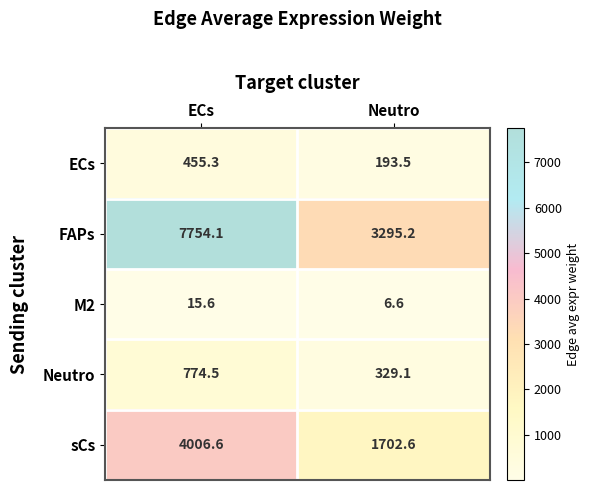

At which category does the chart reach its minimum across all series?

Neutro